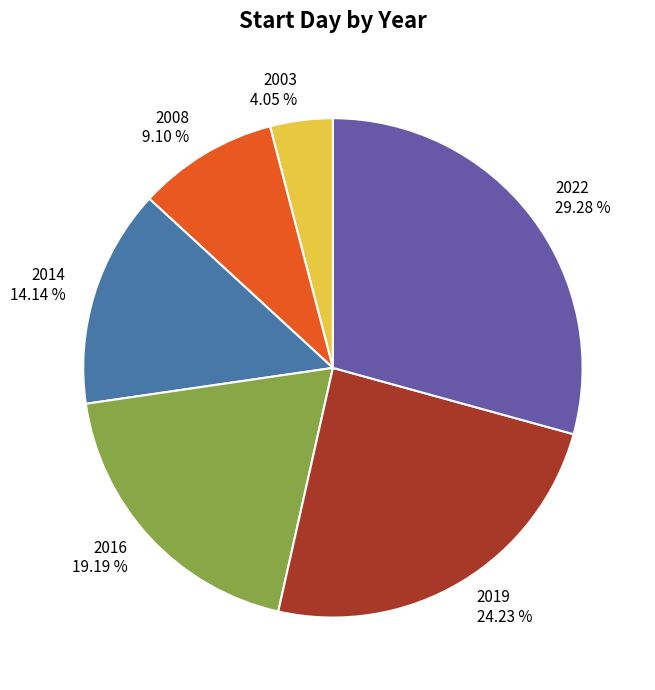

What is the ratio of the value at 2022 to the value at 2003?

7.2